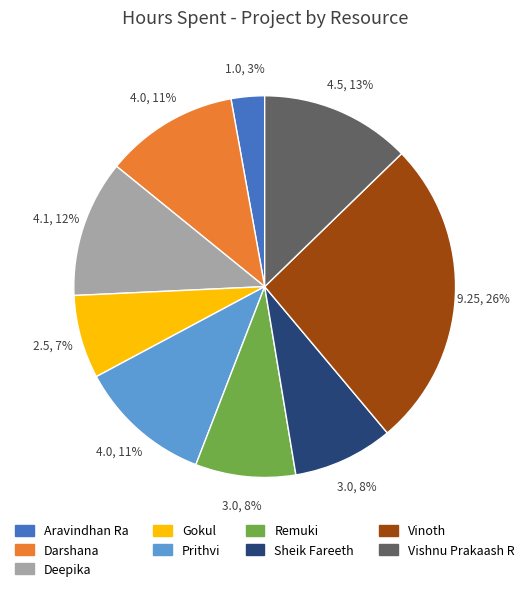

True or false: Sheik Fareeth accounts for 8% of the total.

True